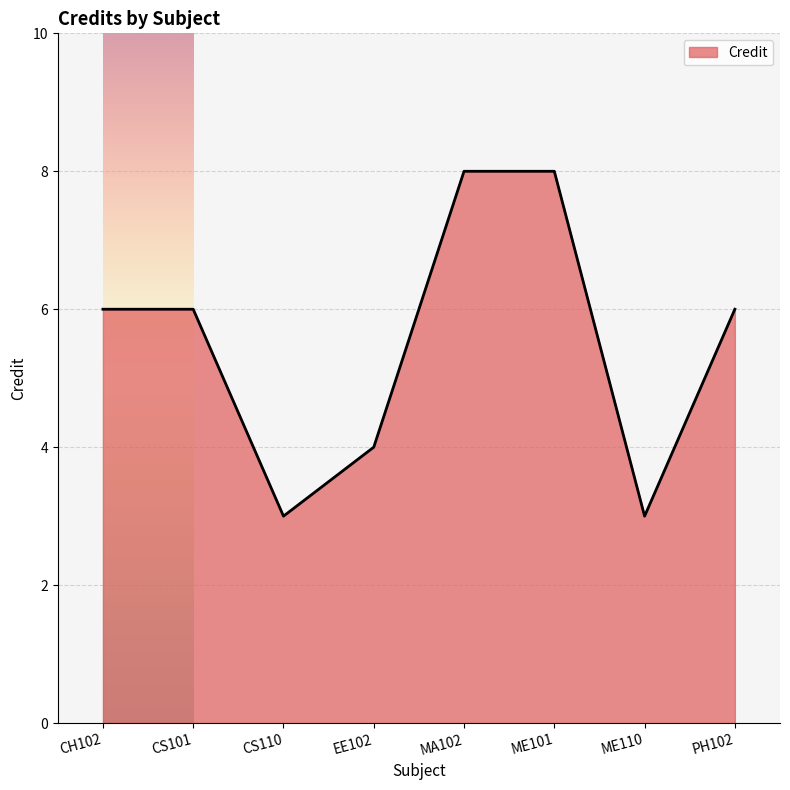

Count the values in the range 4 to 8.

6